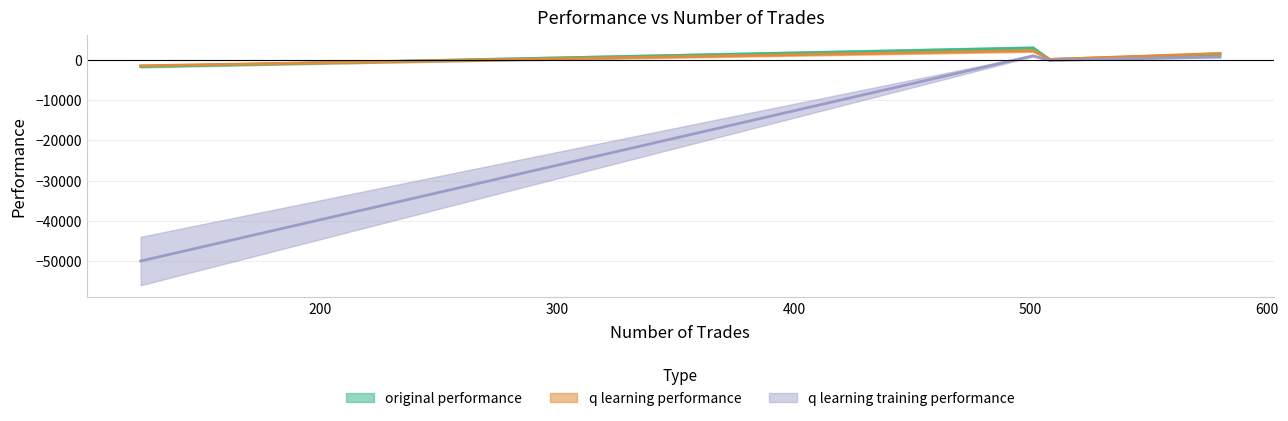

What is the average value of the original performance series?

736.4